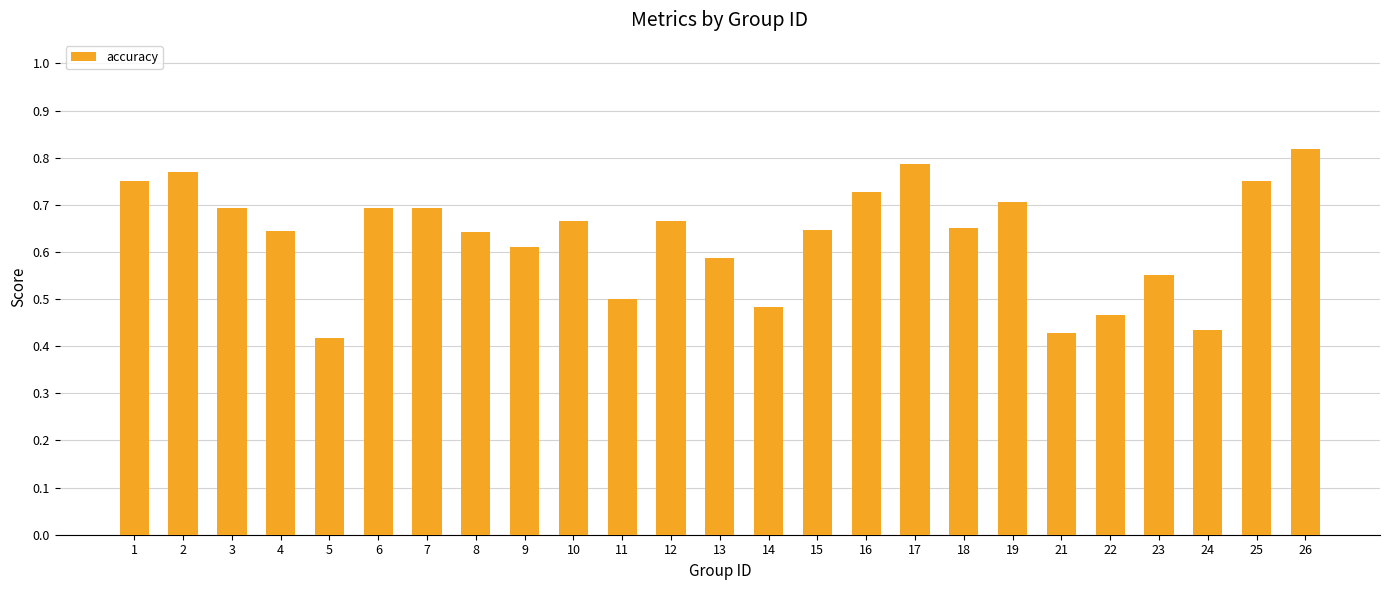

Which category has the highest value across all series?

26